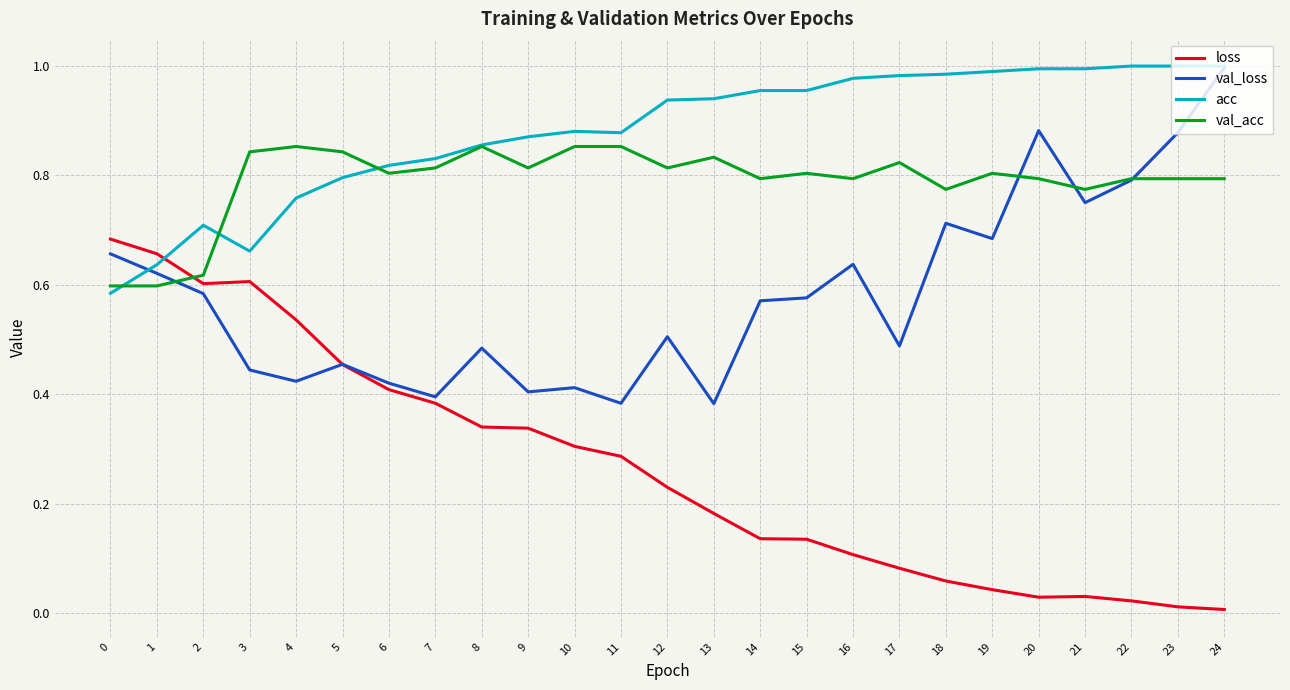

Between 13 and 15, which series saw the biggest shift?

val_loss